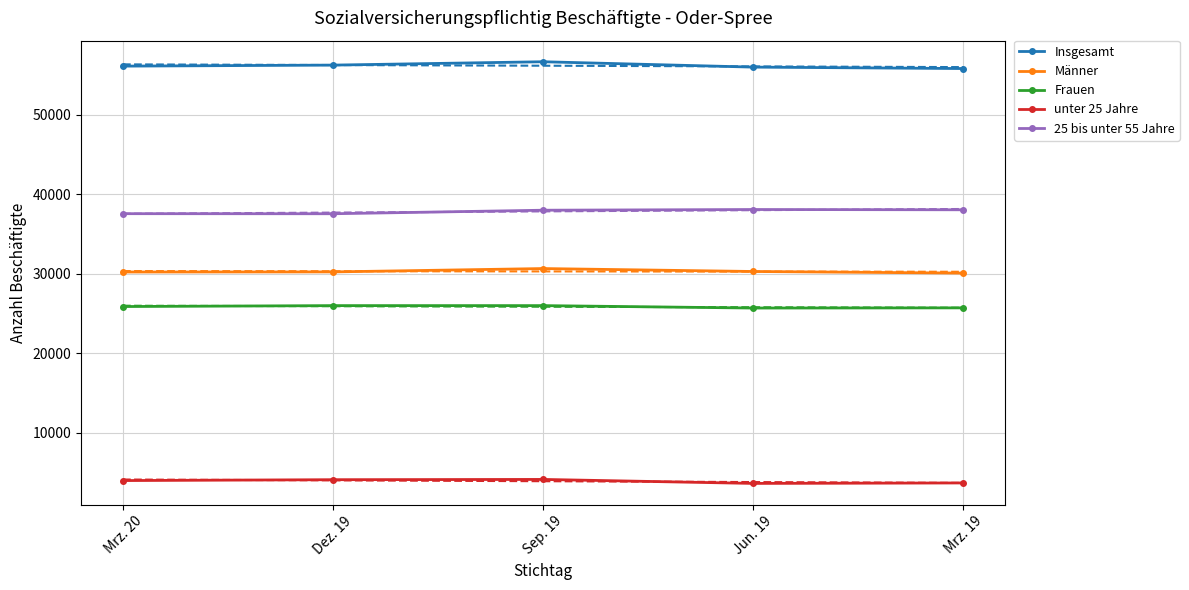

What is the difference between the highest and lowest values at Dez. 19?

52095